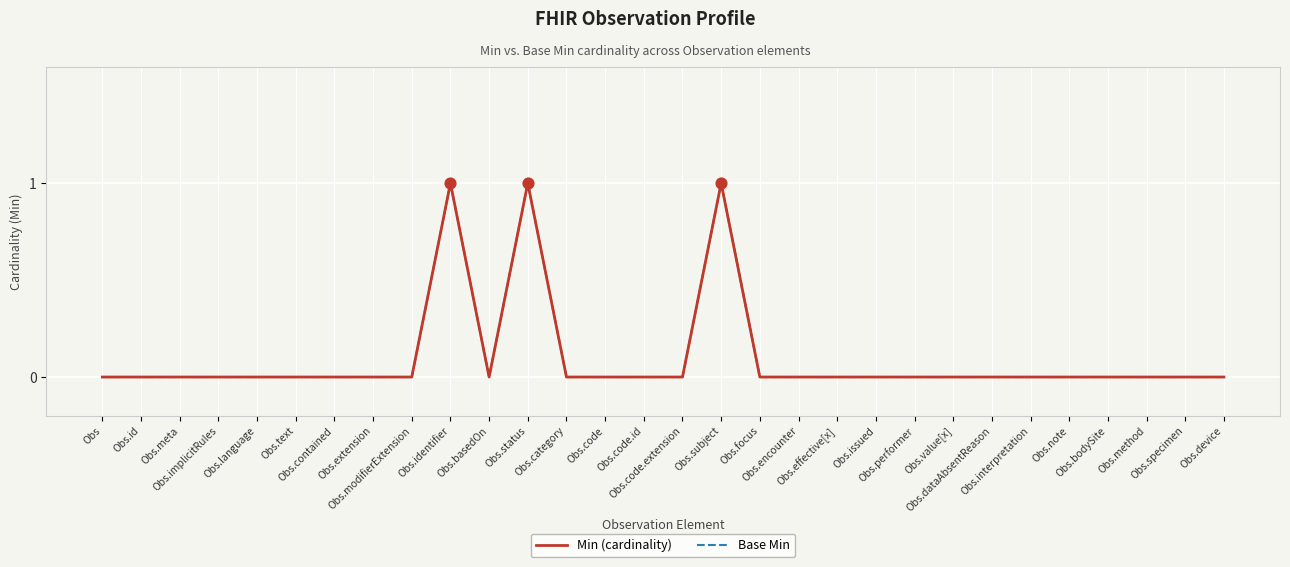

Does the chart have visible grid lines?

Yes